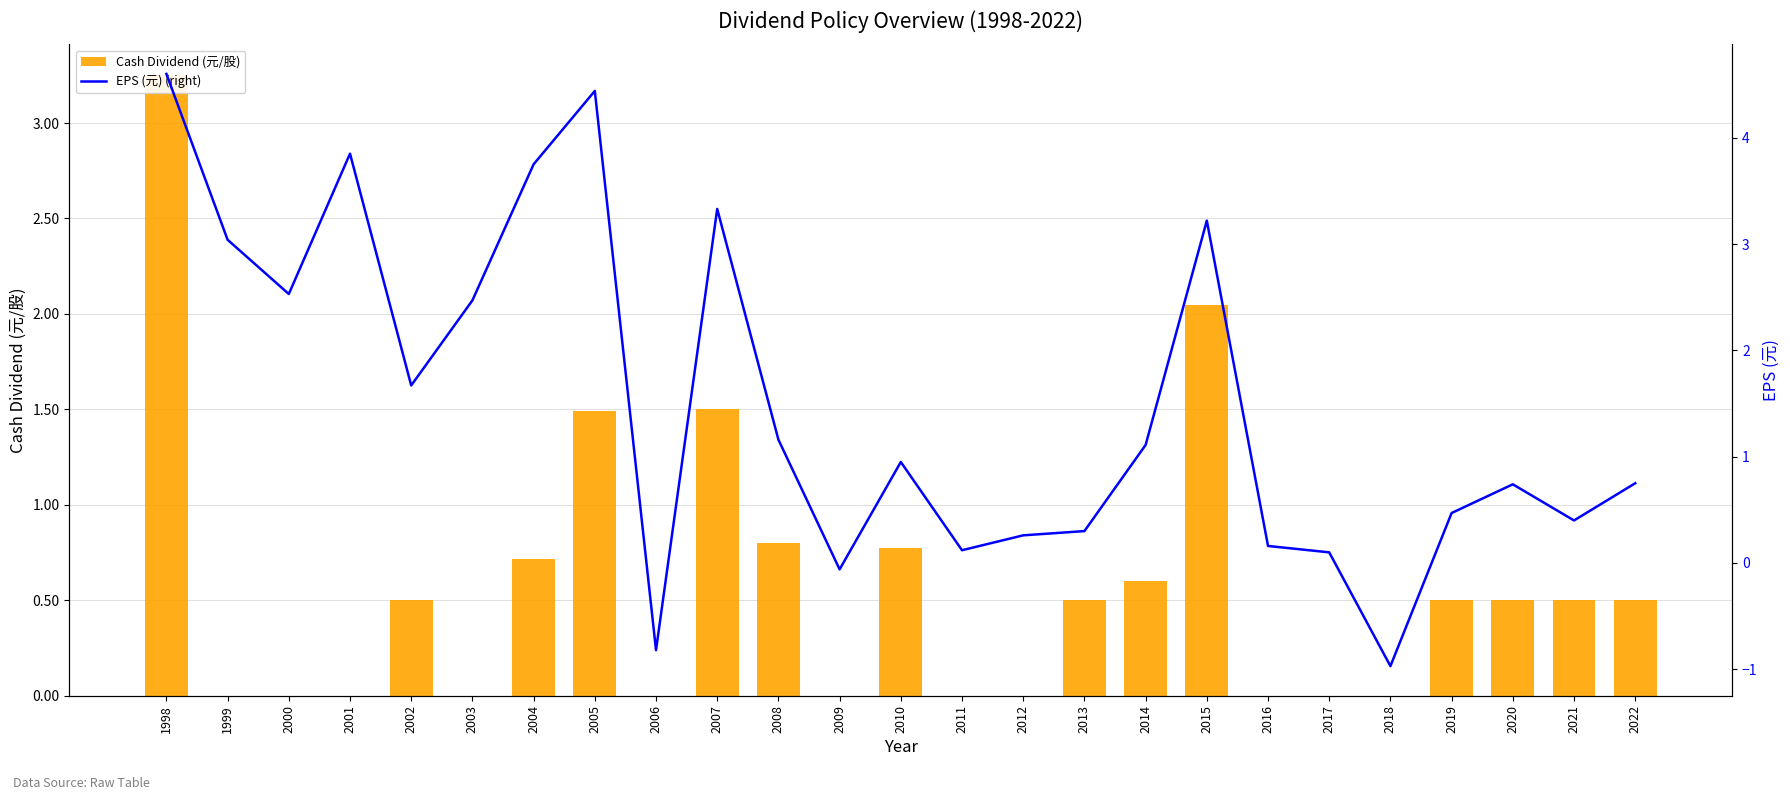

Reading right to left, list all the values displayed in this chart.

Cash Dividend (元/股): 2022=0.5	2021=0.5	2020=0.5	2019=0.5	2018=0.0	2017=0.0	2016=0.0	2015=2.0	2014=0.6	2013=0.5	2012=0.0	2011=0.0	2010=0.8	2009=0.0	2008=0.8	2007=1.5	2006=0.0	2005=1.5	2004=0.7	2003=0.0	2002=0.5	2001=0.0	2000=0.0	1999=0.0	1998=3.2
EPS (元) (right): 2022=0.8	2021=0.4	2020=0.7	2019=0.5	2018=-1.0	2017=0.1	2016=0.2	2015=3.2	2014=1.1	2013=0.3	2012=0.3	2011=0.1	2010=0.9	2009=-0.1	2008=1.2	2007=3.3	2006=-0.8	2005=4.4	2004=3.8	2003=2.5	2002=1.7	2001=3.9	2000=2.5	1999=3.0	1998=4.6